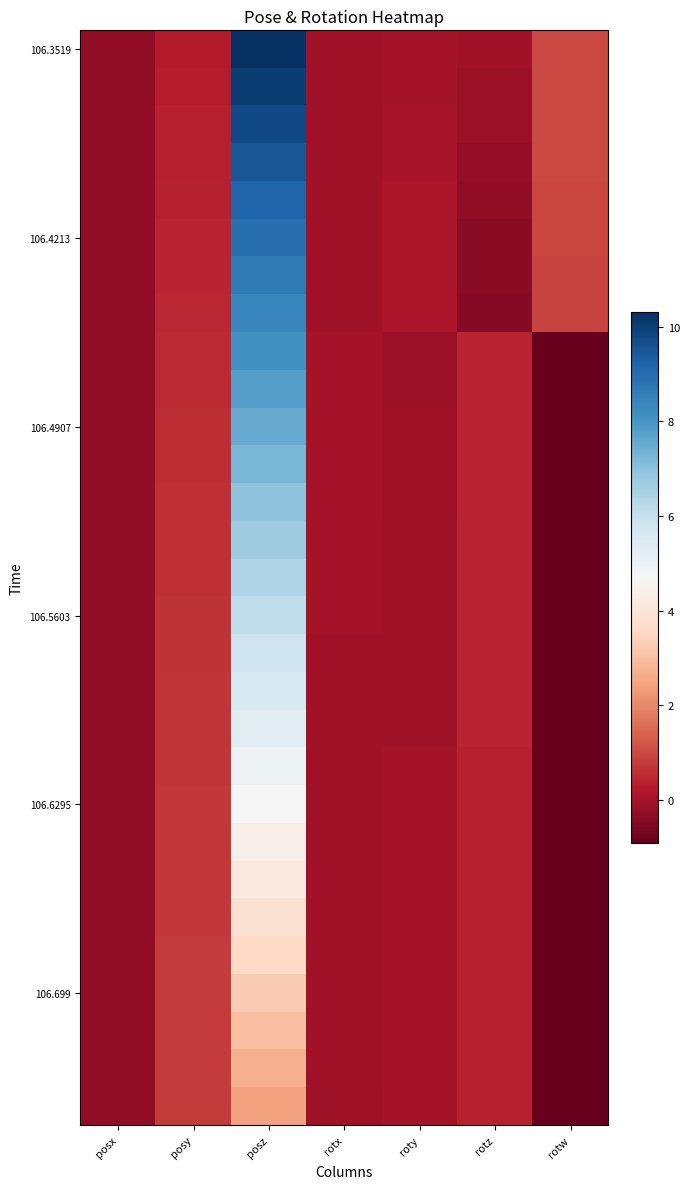

How many categories are shown in the chart?

7